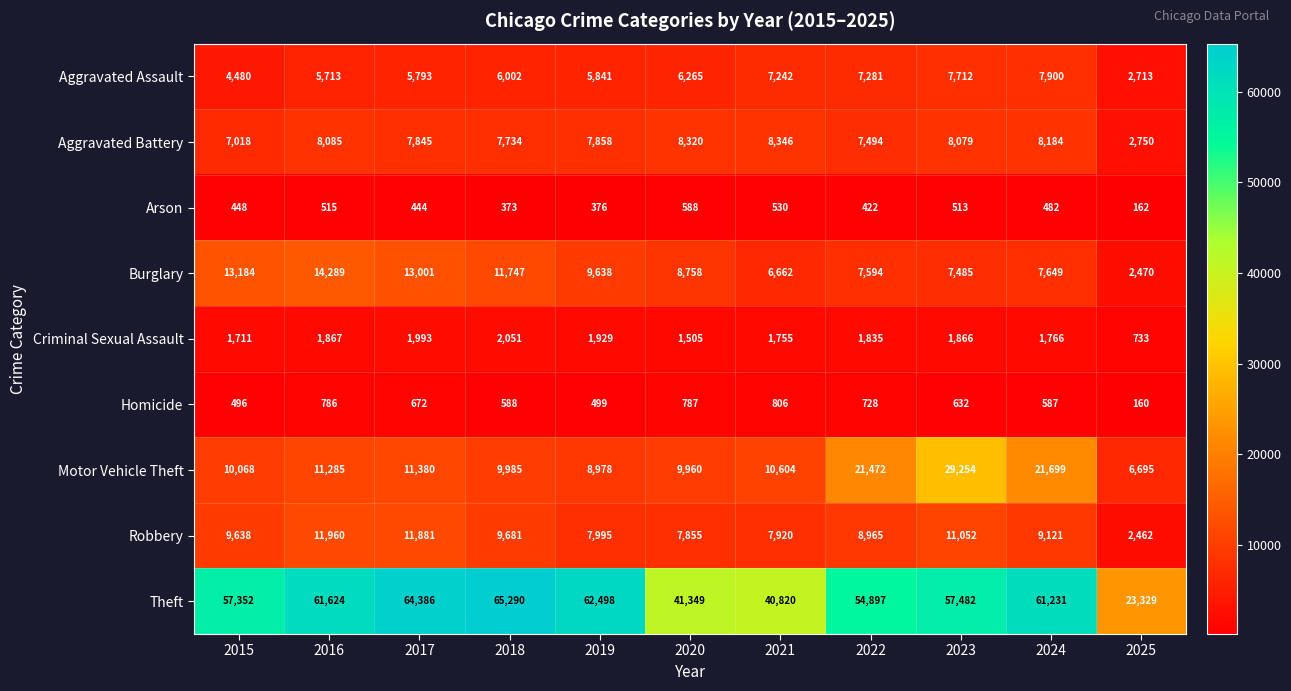

At how many categories does at least one series exceed 37484?

10